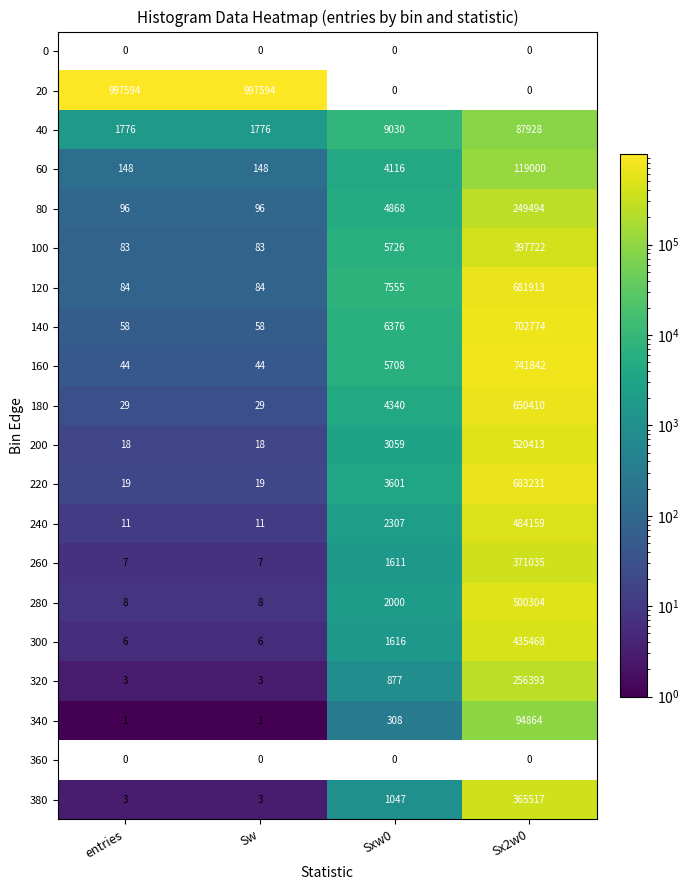

The 220 series shows 937629.6 at Sx2w0. True or false?

False